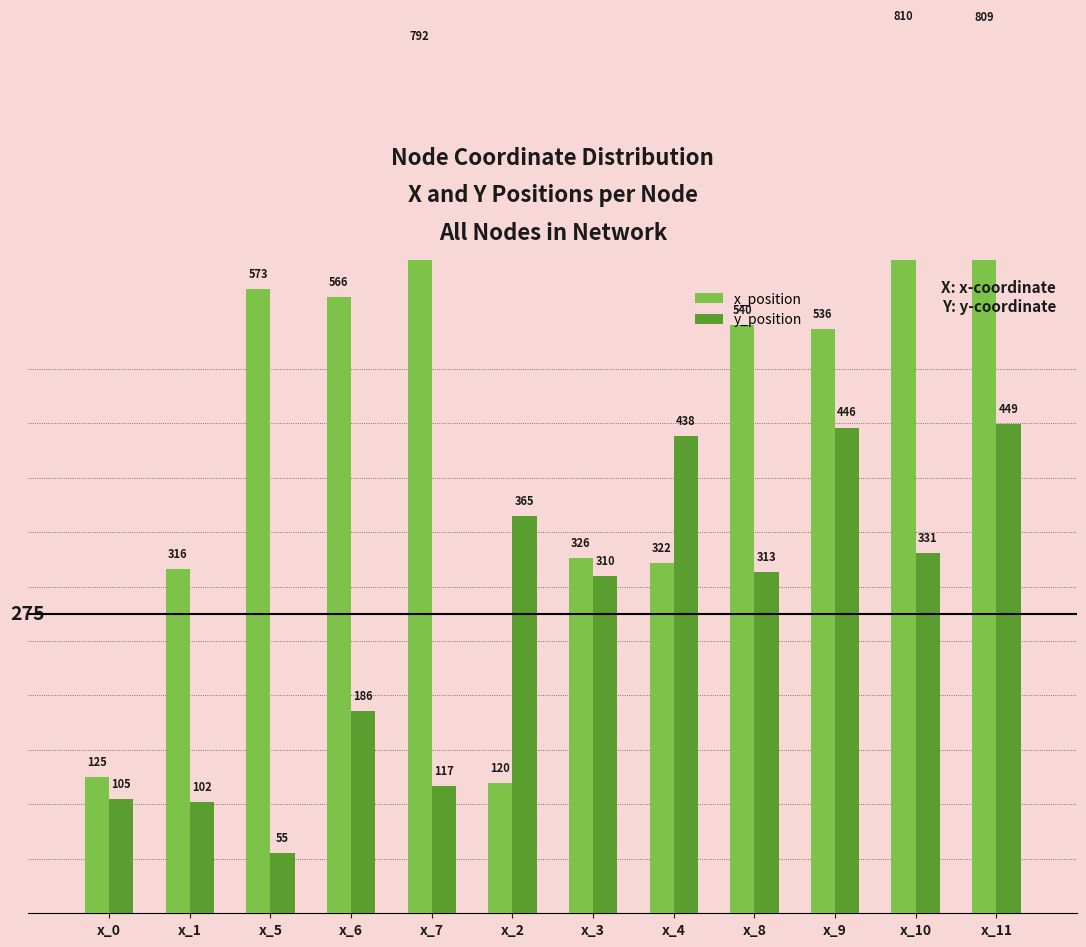

What is the sum of the x_position values at x_8 and x_6?

1106